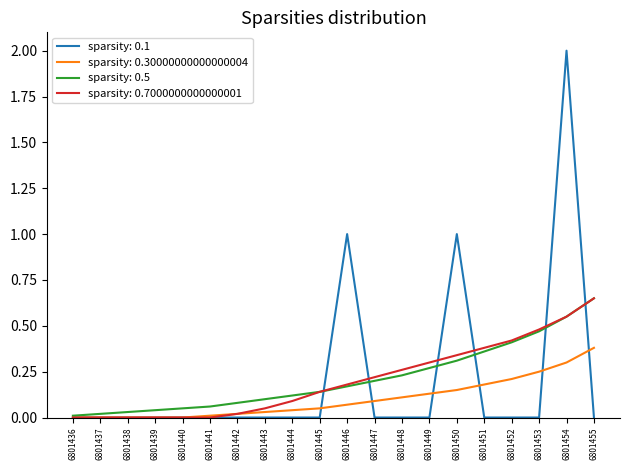

Which series has the widest spread of values?

sparsity: 0.1